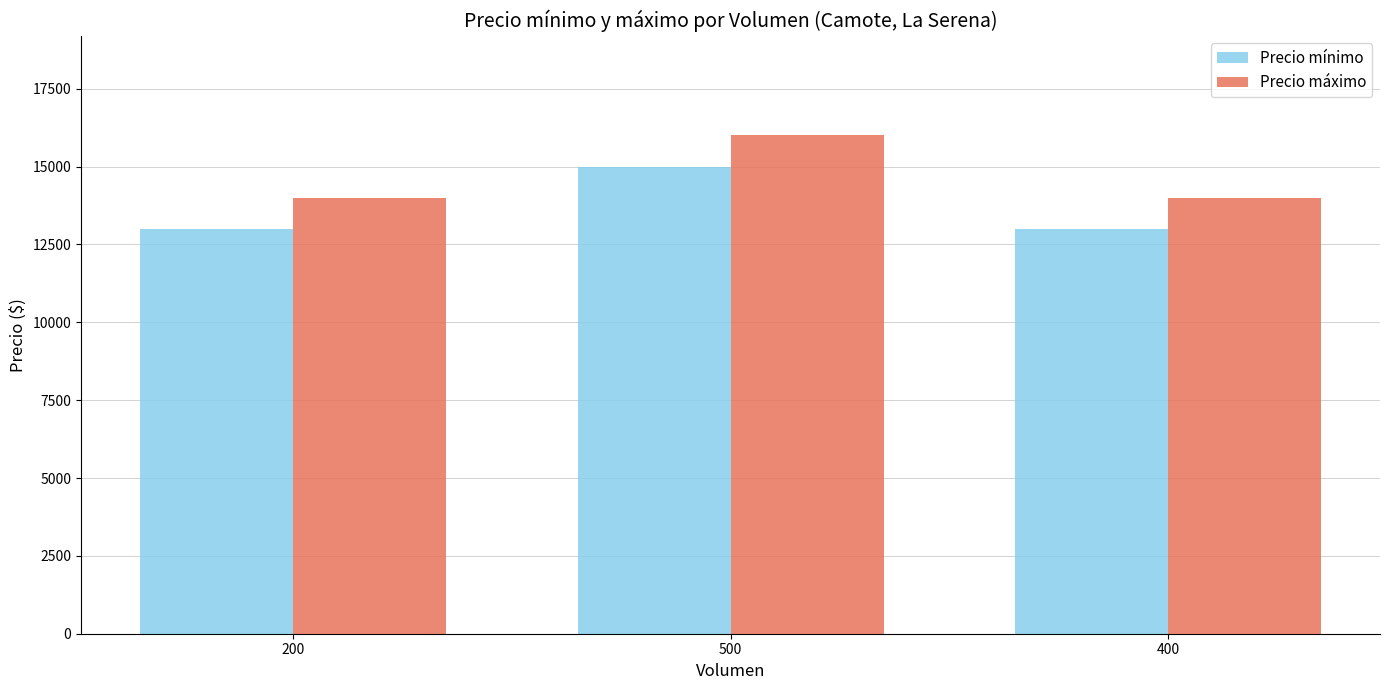

At 200, list the series in order from smallest to largest.

Precio mínimo, Precio máximo